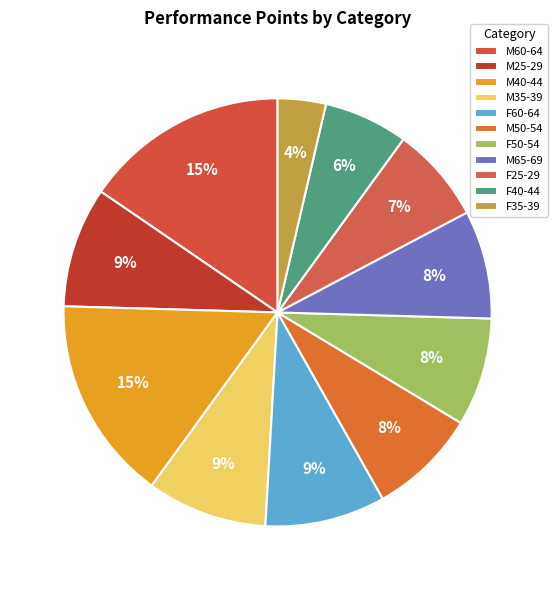

To the nearest percent, what percentage of the pie is F40-44?

6%